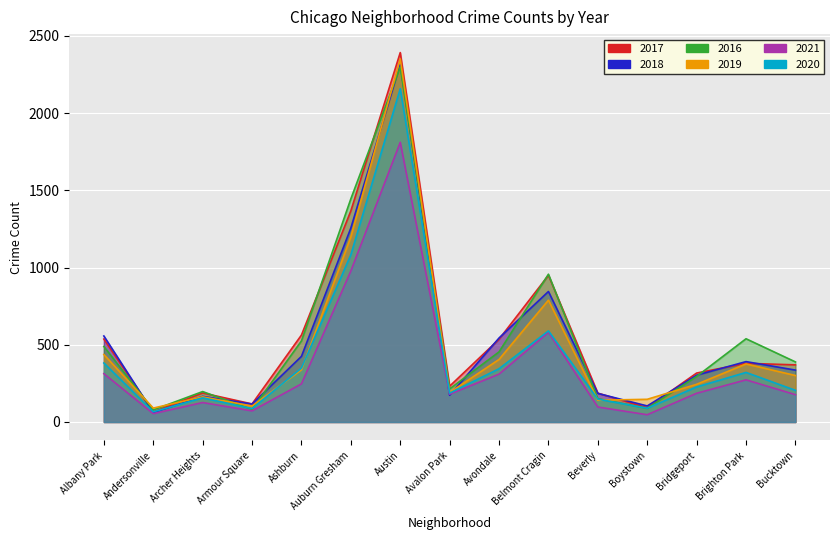

How many interior local valleys does the 2019 series have?

4